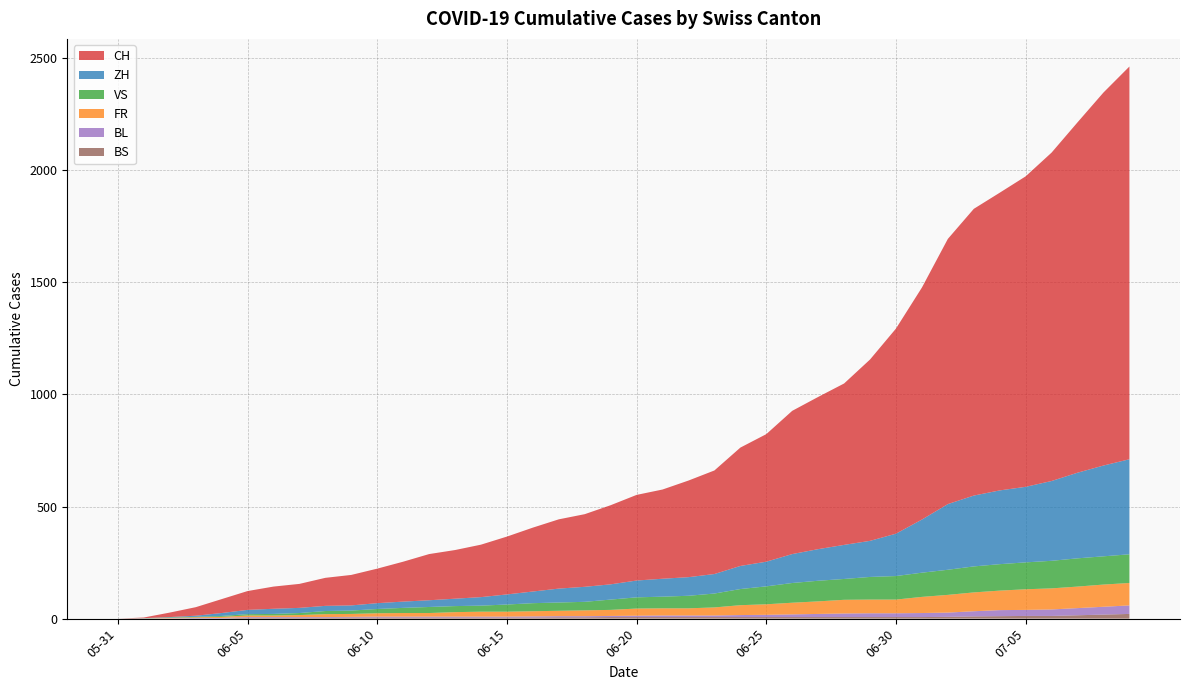

Reading left to right, extract all data points from this chart.

CH: 2020-05-31=0	2020-06-01=3	2020-06-02=20	2020-06-03=38	2020-06-04=62	2020-06-05=84	2020-06-06=99	2020-06-07=107	2020-06-08=125	2020-06-09=136	2020-06-10=154	2020-06-11=178	2020-06-12=206	2020-06-13=217	2020-06-14=234	2020-06-15=258	2020-06-16=285	2020-06-17=309	2020-06-18=324	2020-06-19=353	2020-06-20=382	2020-06-21=398	2020-06-22=431	2020-06-23=462	2020-06-24=528	2020-06-25=569	2020-06-26=639	2020-06-27=679	2020-06-28=720	2020-06-29=809	2020-06-30=915	2020-07-01=1035	2020-07-02=1183	2020-07-03=1279	2020-07-04=1328	2020-07-05=1385	2020-07-06=1465	2020-07-07=1563	2020-07-08=1664	2020-07-09=1752
ZH: 2020-05-31=0	2020-06-01=0	2020-06-02=2	2020-06-03=5	2020-06-04=13	2020-06-05=19	2020-06-06=23	2020-06-07=23	2020-06-08=23	2020-06-09=23	2020-06-10=26	2020-06-11=28	2020-06-12=30	2020-06-13=33	2020-06-14=38	2020-06-15=45	2020-06-16=52	2020-06-17=62	2020-06-18=67	2020-06-19=68	2020-06-20=75	2020-06-21=80	2020-06-22=83	2020-06-23=87	2020-06-24=103	2020-06-25=110	2020-06-26=129	2020-06-27=141	2020-06-28=152	2020-06-29=161	2020-06-30=189	2020-07-01=237	2020-07-02=293	2020-07-03=316	2020-07-04=329	2020-07-05=337	2020-07-06=356	2020-07-07=382	2020-07-08=405	2020-07-09=424
VS: 2020-05-31=0	2020-06-01=1	2020-06-02=2	2020-06-03=2	2020-06-04=4	2020-06-05=6	2020-06-06=7	2020-06-07=9	2020-06-08=14	2020-06-09=15	2020-06-10=19	2020-06-11=23	2020-06-12=27	2020-06-13=27	2020-06-14=27	2020-06-15=32	2020-06-16=36	2020-06-17=37	2020-06-18=38	2020-06-19=46	2020-06-20=50	2020-06-21=52	2020-06-22=56	2020-06-23=62	2020-06-24=72	2020-06-25=80	2020-06-26=88	2020-06-27=92	2020-06-28=93	2020-06-29=101	2020-06-30=105	2020-07-01=108	2020-07-02=112	2020-07-03=116	2020-07-04=118	2020-07-05=120	2020-07-06=123	2020-07-07=126	2020-07-08=126	2020-07-09=128
FR: 2020-05-31=0	2020-06-01=0	2020-06-02=2	2020-06-03=3	2020-06-04=5	2020-06-05=7	2020-06-06=7	2020-06-07=9	2020-06-08=13	2020-06-09=13	2020-06-10=15	2020-06-11=16	2020-06-12=16	2020-06-13=20	2020-06-14=22	2020-06-15=22	2020-06-16=23	2020-06-17=24	2020-06-18=26	2020-06-19=27	2020-06-20=32	2020-06-21=32	2020-06-22=32	2020-06-23=36	2020-06-24=44	2020-06-25=47	2020-06-26=52	2020-06-27=56	2020-06-28=61	2020-06-29=61	2020-06-30=61	2020-07-01=72	2020-07-02=79	2020-07-03=84	2020-07-04=87	2020-07-05=92	2020-07-06=94	2020-07-07=96	2020-07-08=99	2020-07-09=100
BL: 2020-05-31=0	2020-06-01=1	2020-06-02=1	2020-06-03=2	2020-06-04=2	2020-06-05=3	2020-06-06=3	2020-06-07=3	2020-06-08=3	2020-06-09=3	2020-06-10=4	2020-06-11=4	2020-06-12=4	2020-06-13=4	2020-06-14=4	2020-06-15=4	2020-06-16=5	2020-06-17=5	2020-06-18=5	2020-06-19=5	2020-06-20=6	2020-06-21=7	2020-06-22=7	2020-06-23=7	2020-06-24=9	2020-06-25=10	2020-06-26=12	2020-06-27=14	2020-06-28=16	2020-06-29=17	2020-06-30=17	2020-07-01=18	2020-07-02=19	2020-07-03=23	2020-07-04=27	2020-07-05=27	2020-07-06=29	2020-07-07=32	2020-07-08=35	2020-07-09=38
BS: 2020-05-31=0	2020-06-01=0	2020-06-02=0	2020-06-03=1	2020-06-04=1	2020-06-05=4	2020-06-06=4	2020-06-07=4	2020-06-08=4	2020-06-09=5	2020-06-10=5	2020-06-11=5	2020-06-12=5	2020-06-13=5	2020-06-14=5	2020-06-15=5	2020-06-16=5	2020-06-17=6	2020-06-18=6	2020-06-19=7	2020-06-20=7	2020-06-21=7	2020-06-22=7	2020-06-23=7	2020-06-24=7	2020-06-25=7	2020-06-26=7	2020-06-27=7	2020-06-28=7	2020-06-29=7	2020-06-30=7	2020-07-01=7	2020-07-02=8	2020-07-03=10	2020-07-04=11	2020-07-05=12	2020-07-06=12	2020-07-07=15	2020-07-08=18	2020-07-09=21